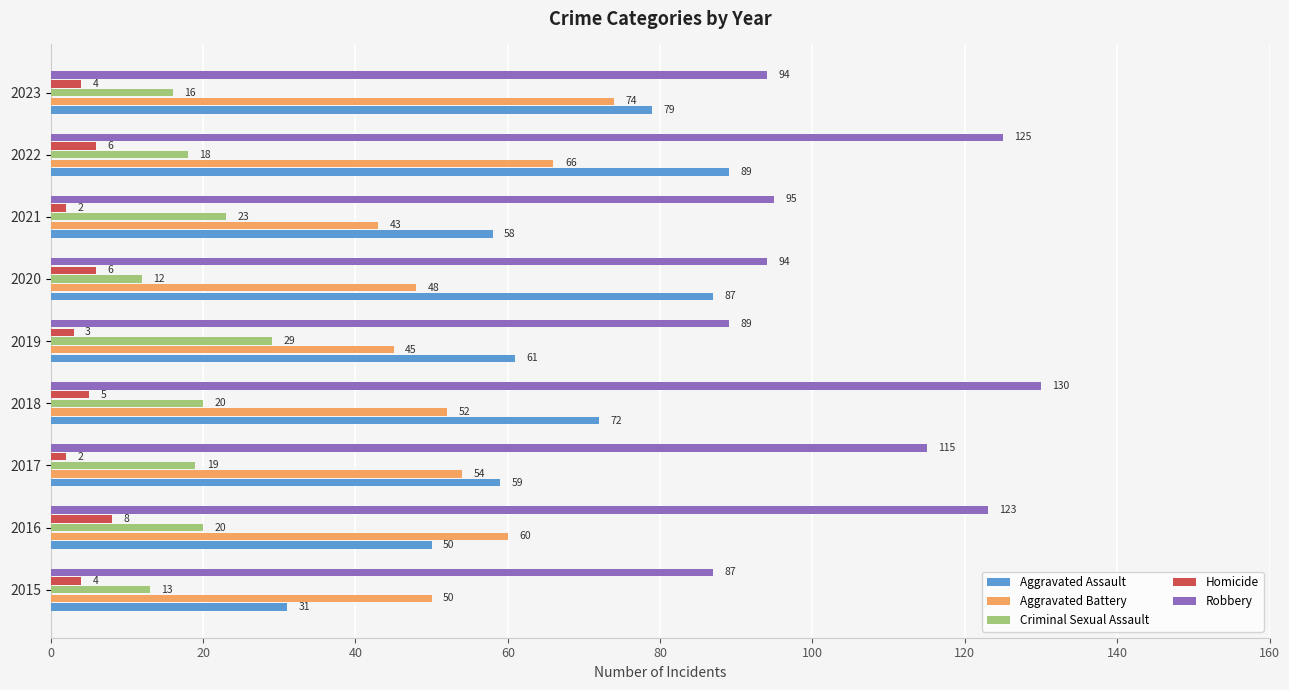

Which series has the widest spread of values?

Aggravated Assault